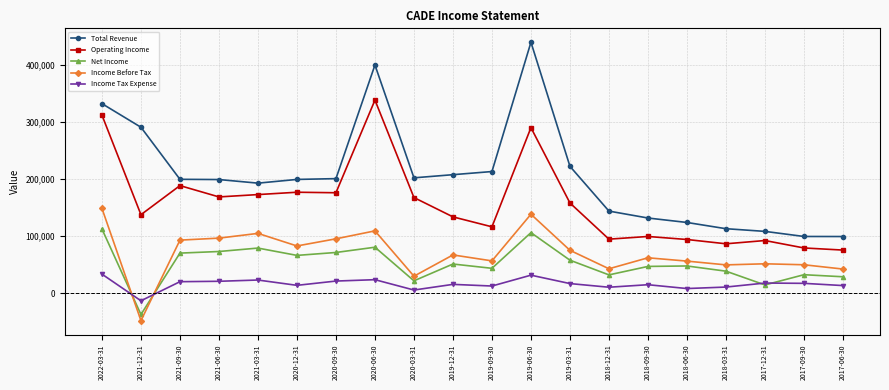

Does the chart display data point markers on the line(s)?

Yes